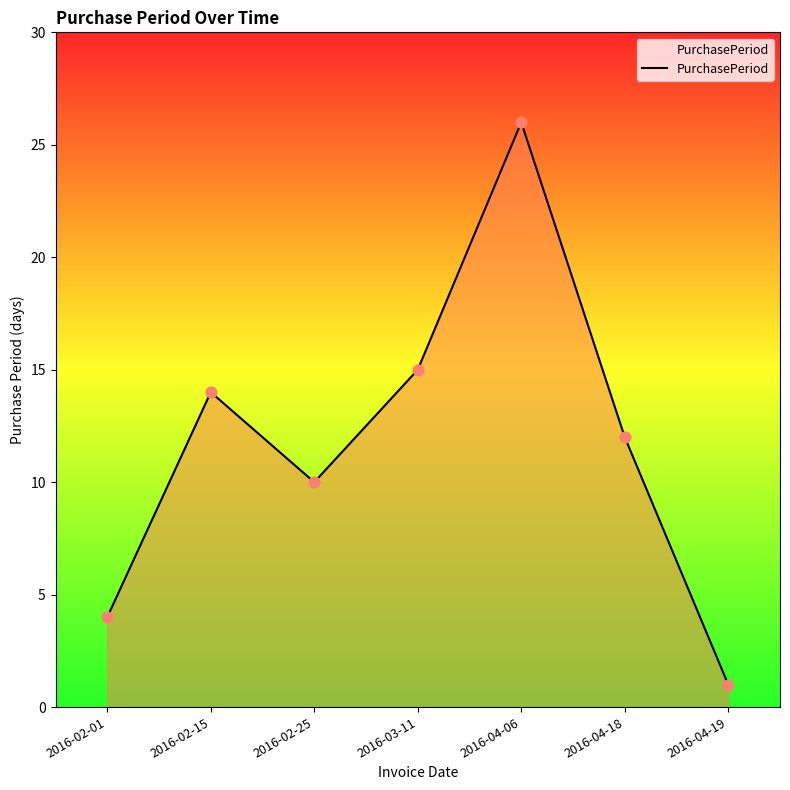

Which has a higher value, 2016-04-18 or 2016-02-25?

2016-04-18